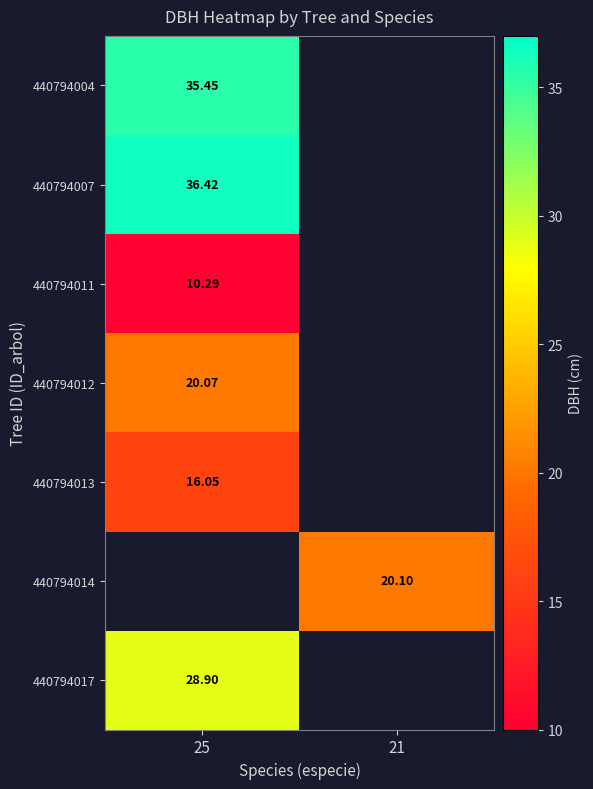

Where does the 440794014 series first go above 20?

21